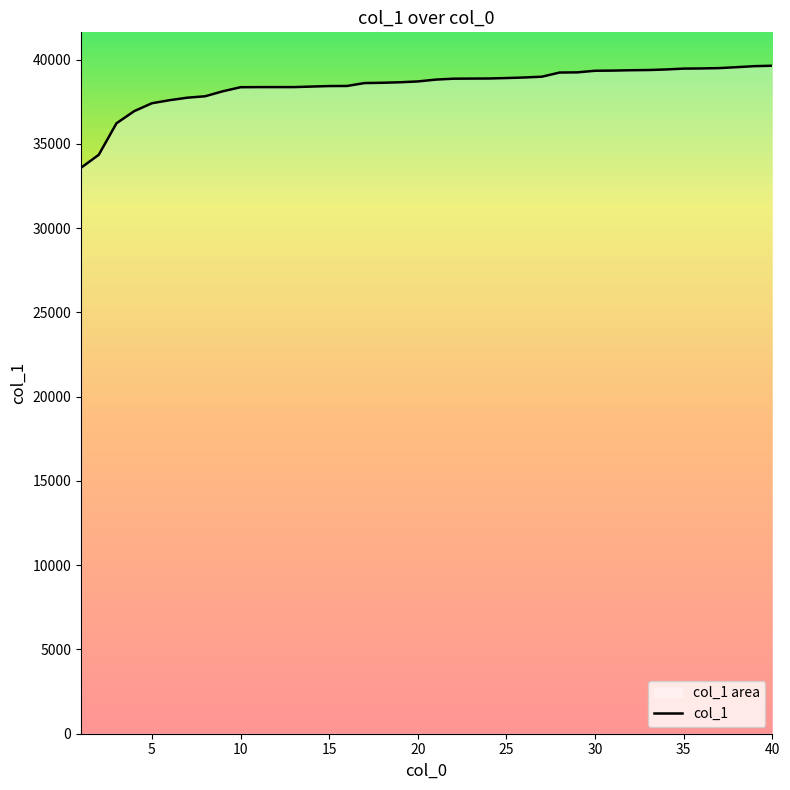

What is the maximum value shown in the chart?

39632